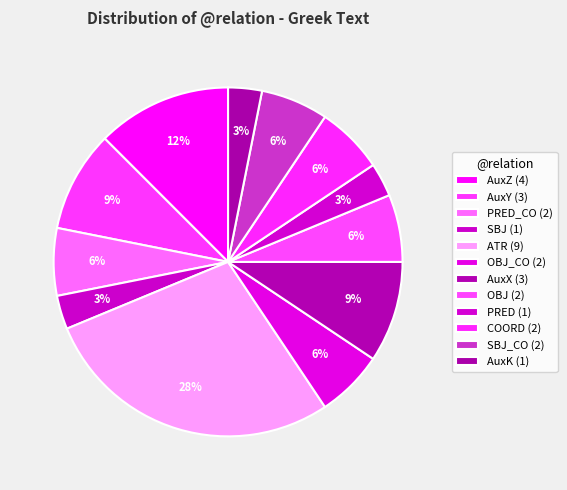

How many segments does this pie chart have?

12